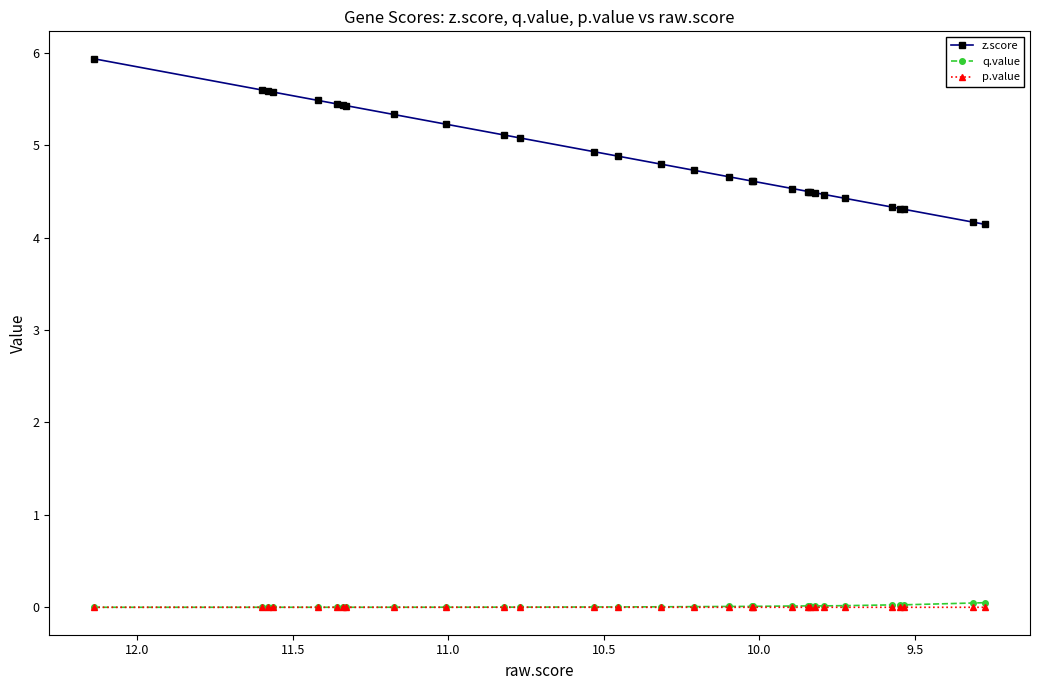

What is the greatest value displayed?

5.9